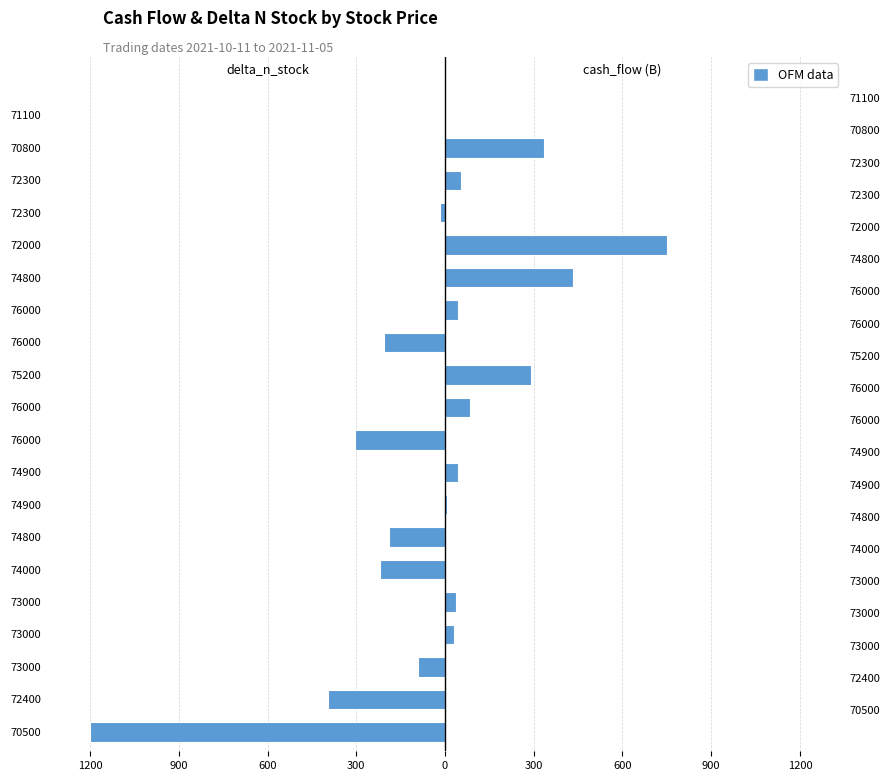

The cash_flow series shows -2004.1 at 70500. True or false?

False